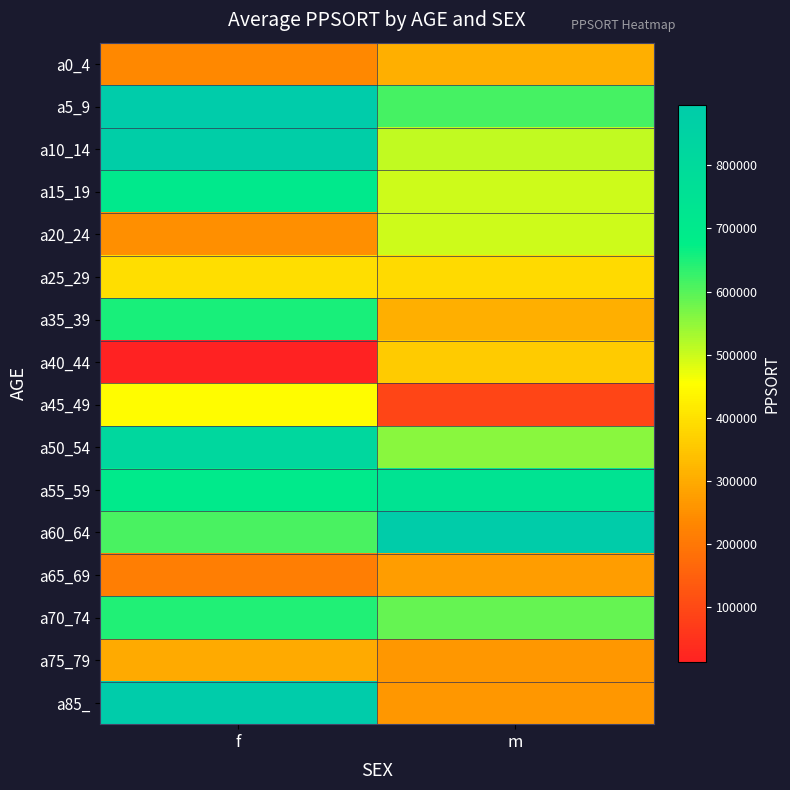

Rank the series at f from highest to lowest value.

a85_, a5_9, a10_14, a50_54, a15_19, a55_59, a35_39, a70_74, a60_64, a45_49, a25_29, a75_79, a20_24, a0_4, a65_69, a40_44